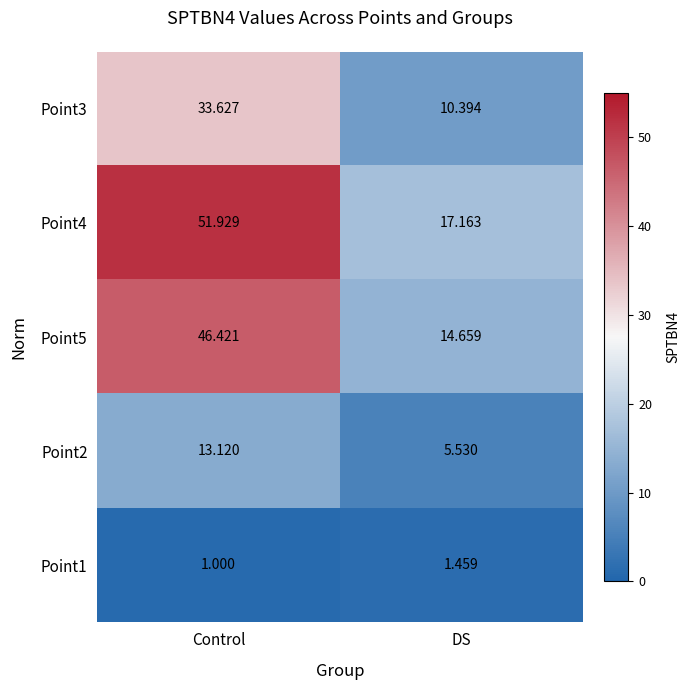

Where is Point3 nearest to the value 22?

DS